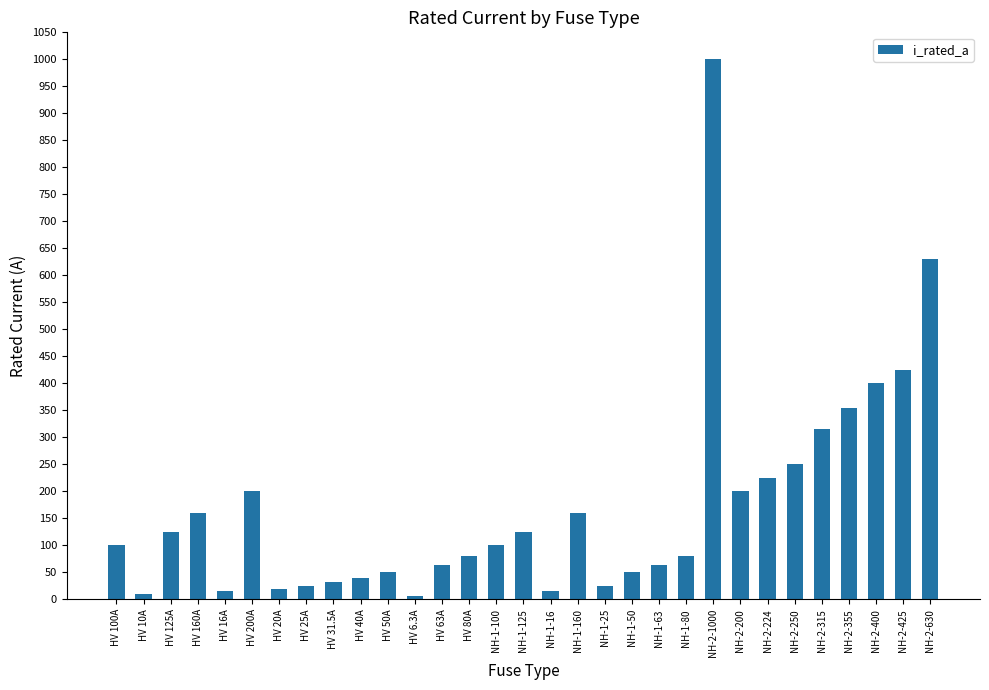

What is the maximum value shown in the chart?

1000.0